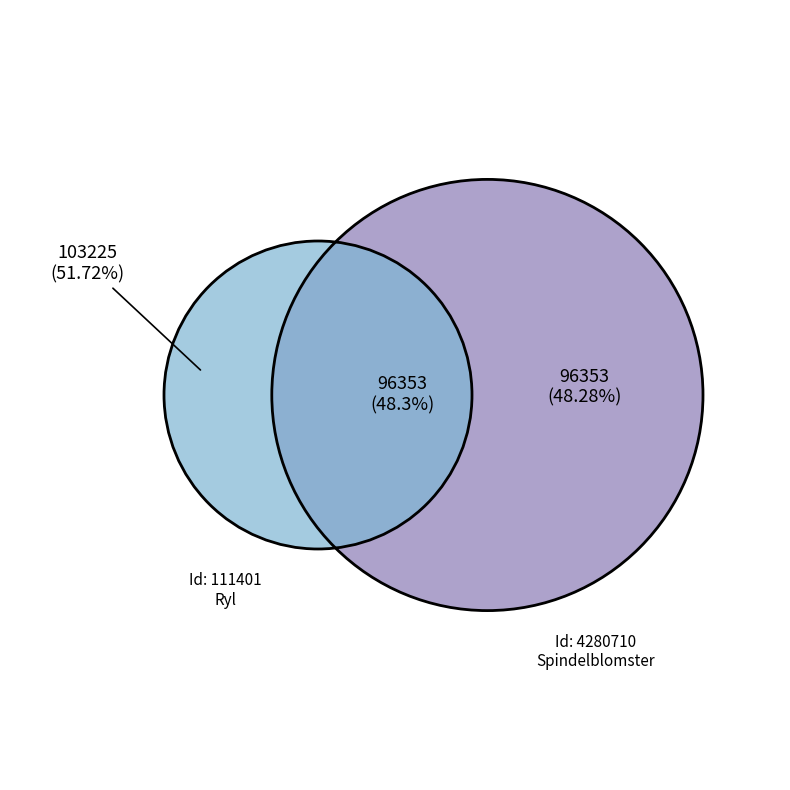

Count the number of slices in the pie.

2